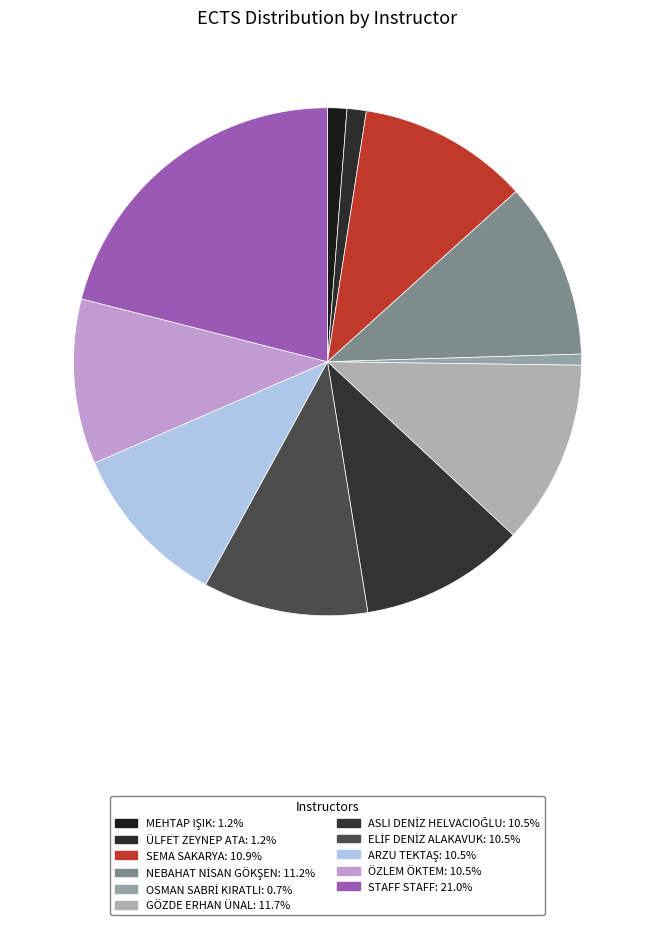

How many slices are in this pie chart?

11